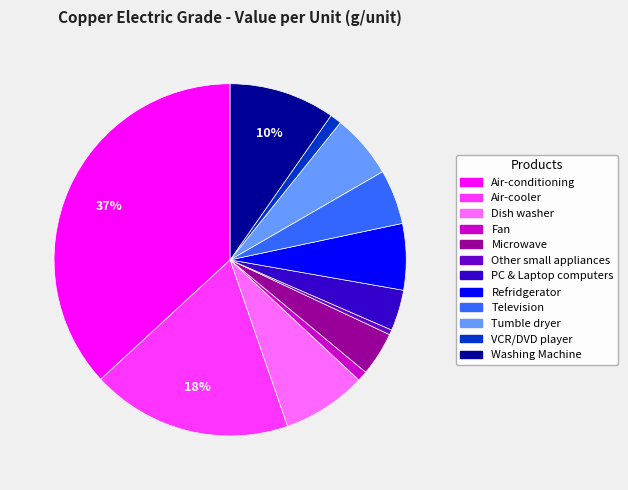

Is the sum of Washing Machine and VCR/DVD player greater than half?

No